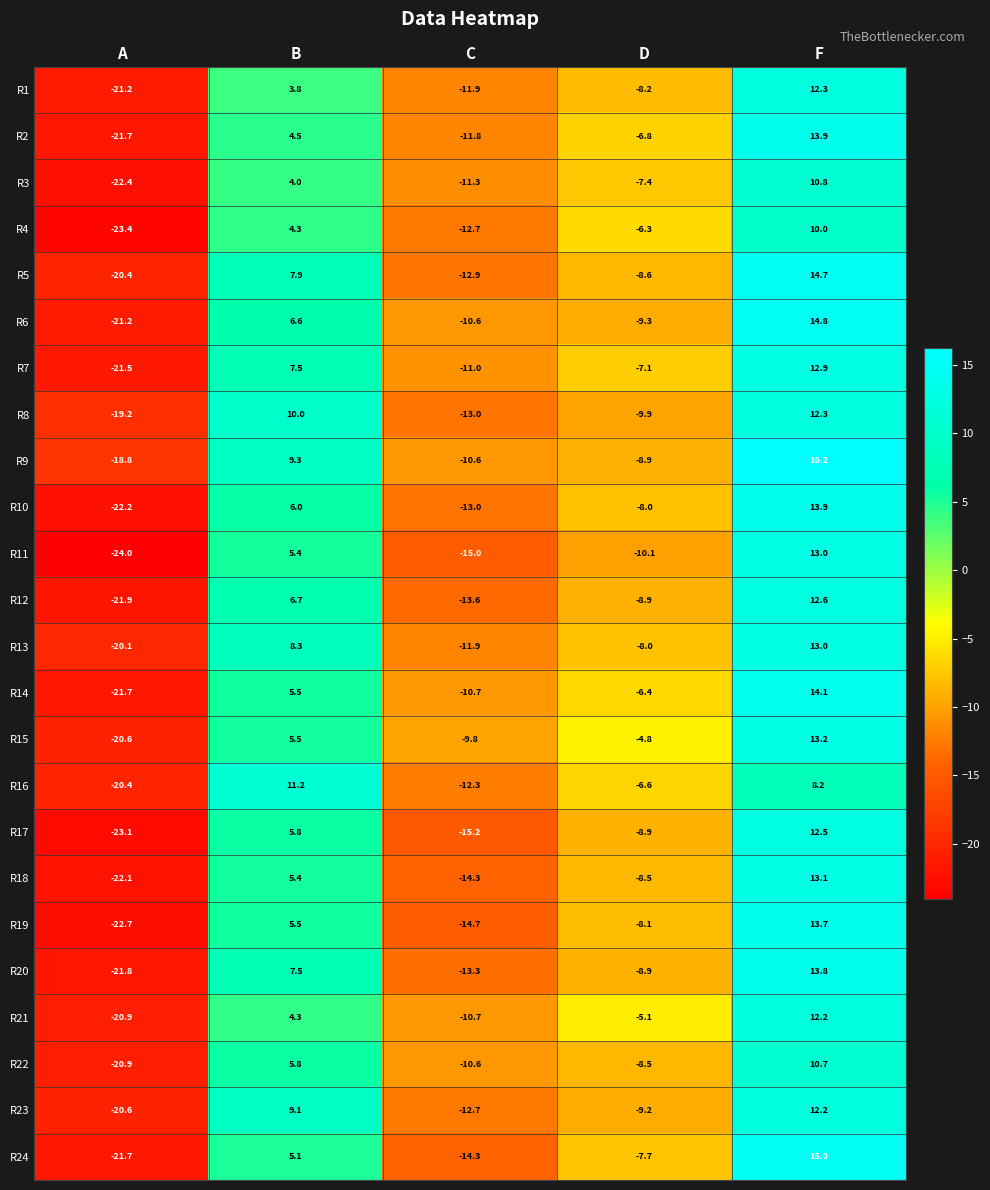

The value of R9 at A is -18.8. True or false?

True